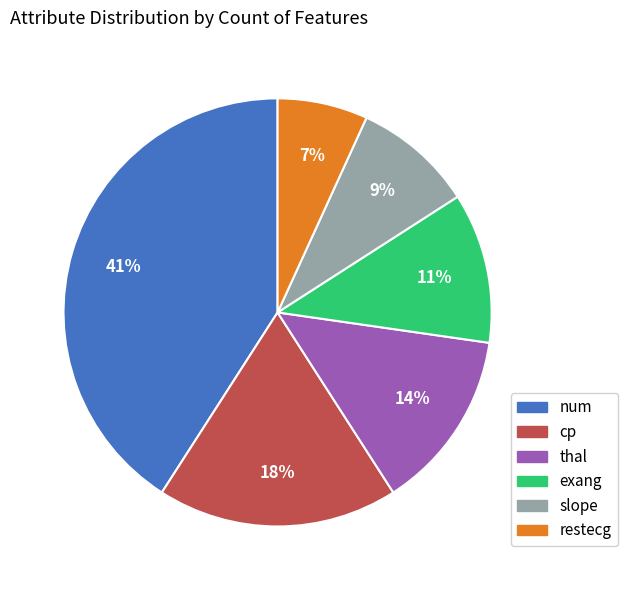

Combined, do thal and num account for over 50%?

Yes